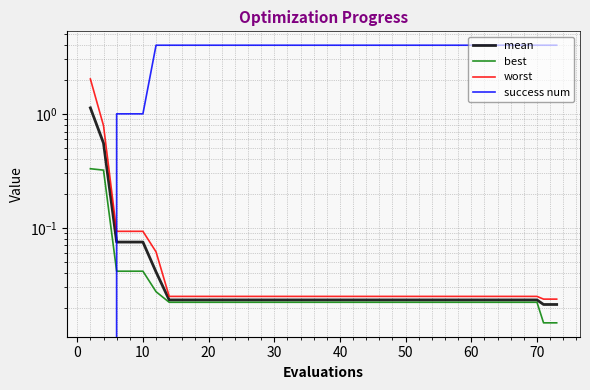

Which series has the widest spread of values?

success num